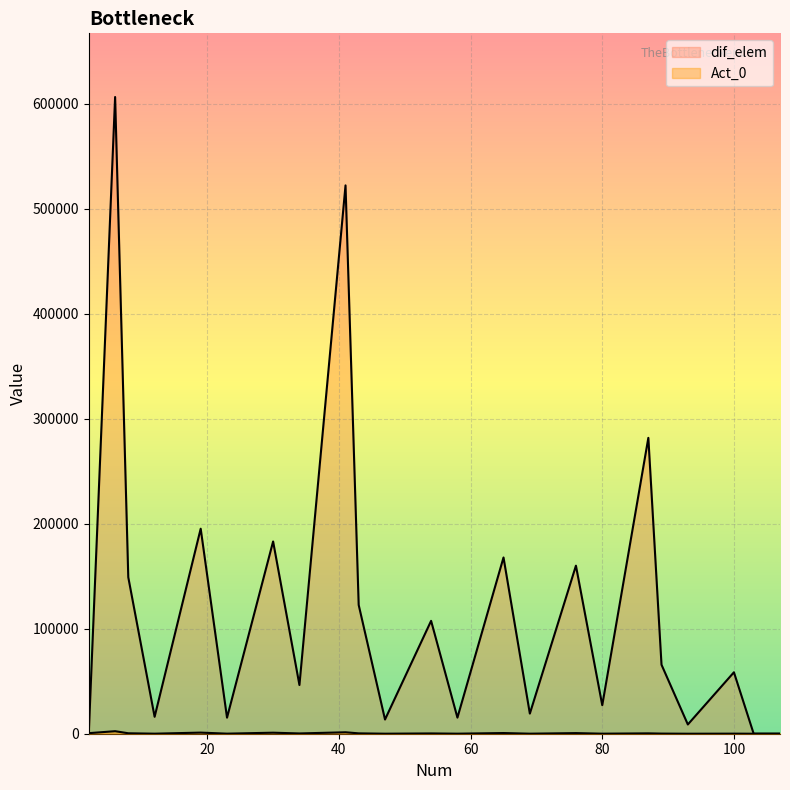

Read the dif_elem value at 6.

606221